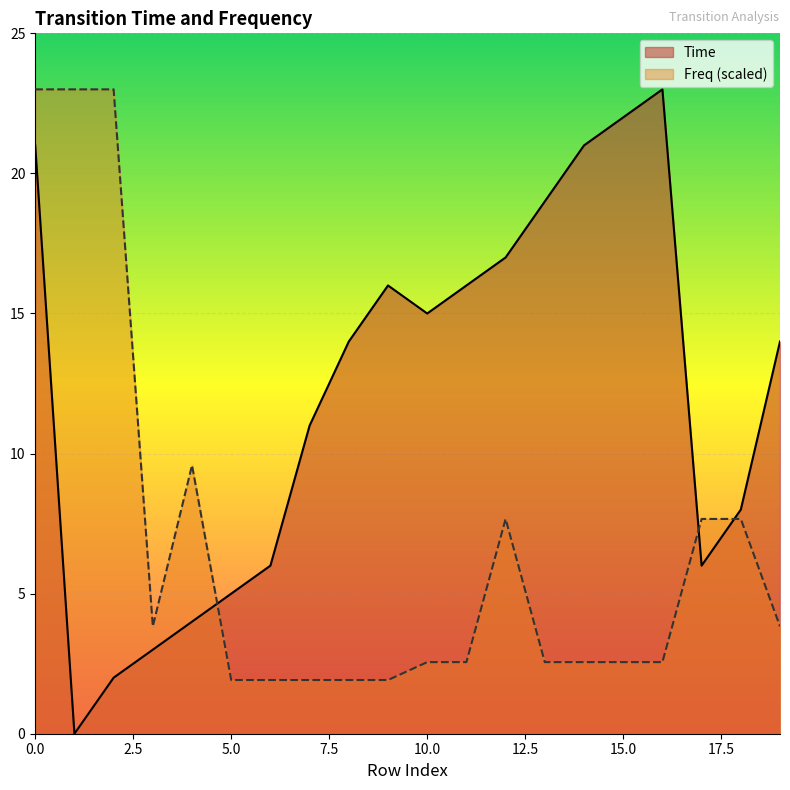

At how many categories does at least one series exceed 19?

6